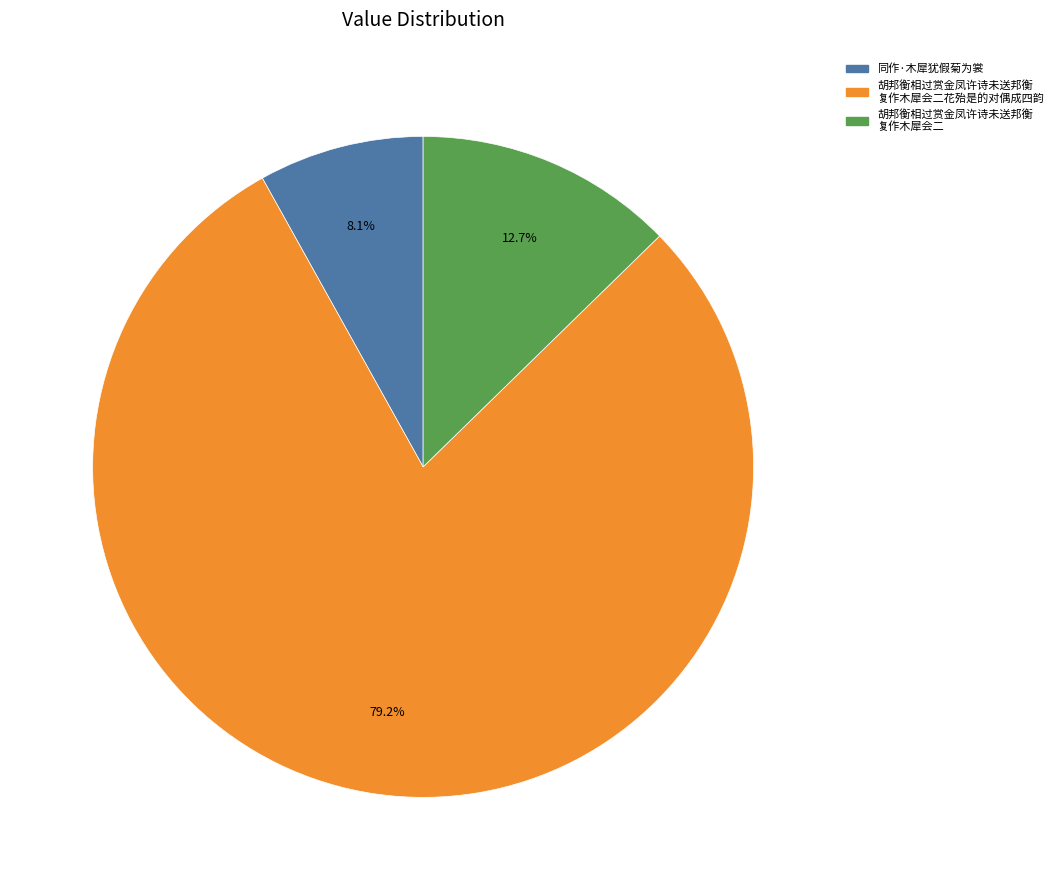

Does any single category account for the majority?

Yes